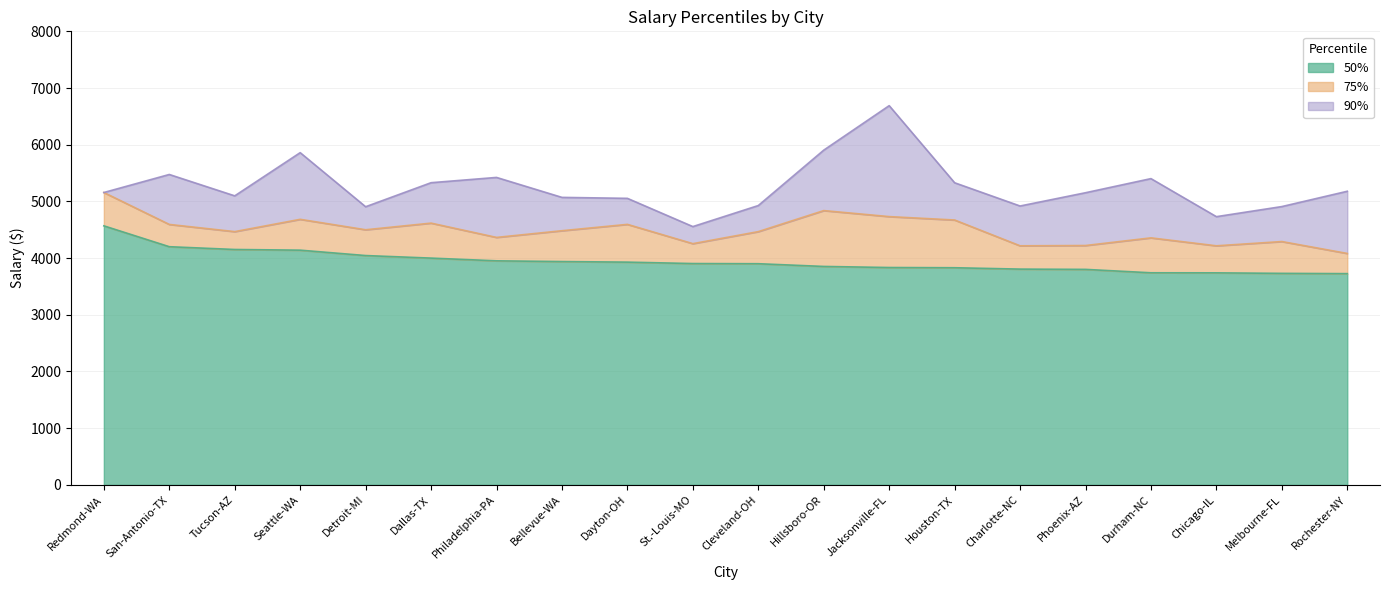

Which series has the widest spread of values?

90%